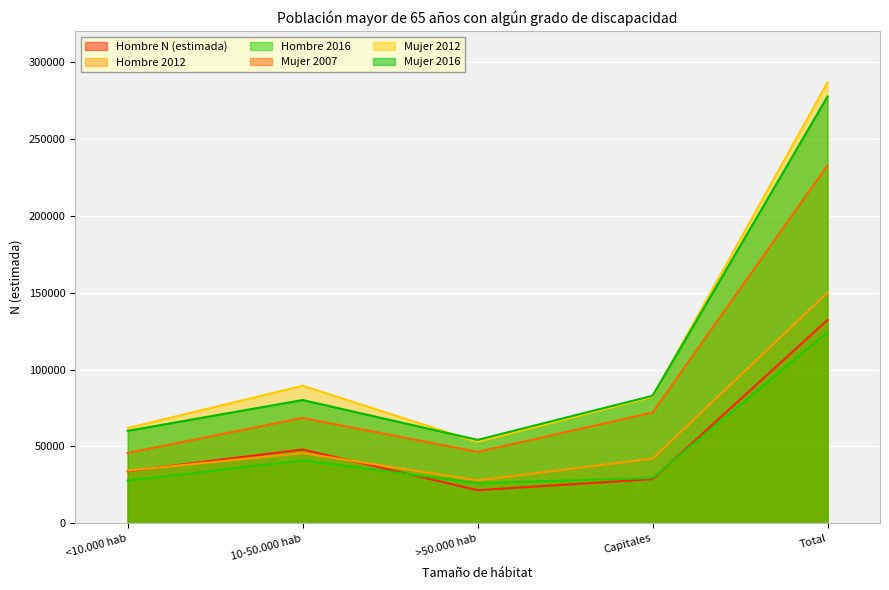

How many intersections are there between Hombre 2016 and Hombre N (estimada)?

2